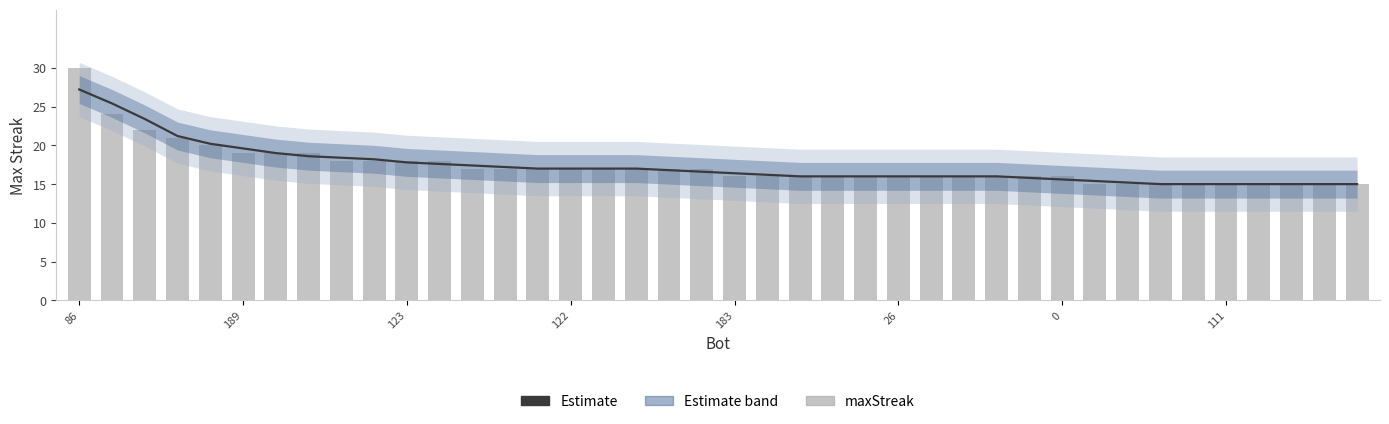

What is the difference between the maximum and minimum values in the maxStreak series?

15.0